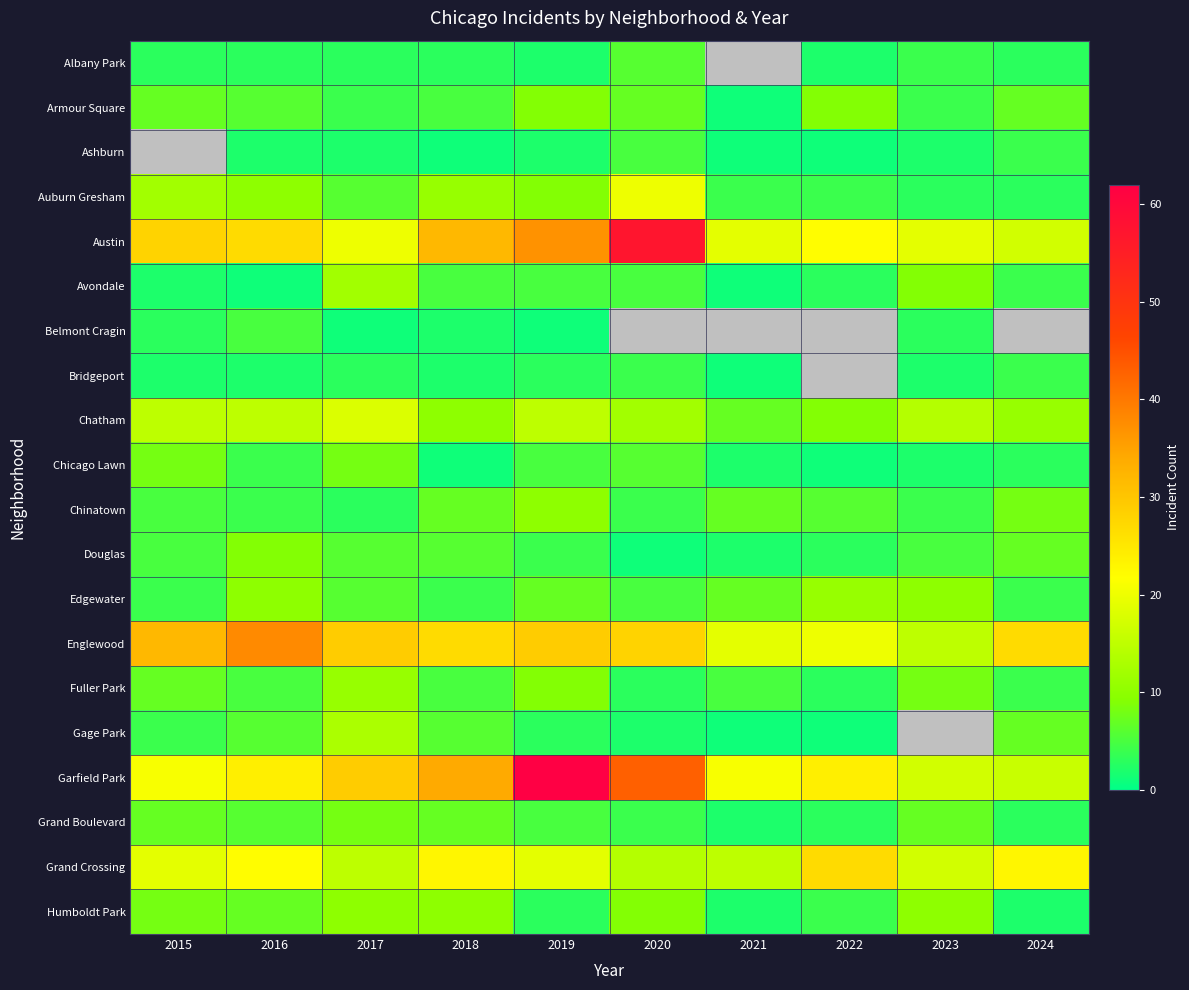

Which series has the largest range (max minus min)?

Garfield Park